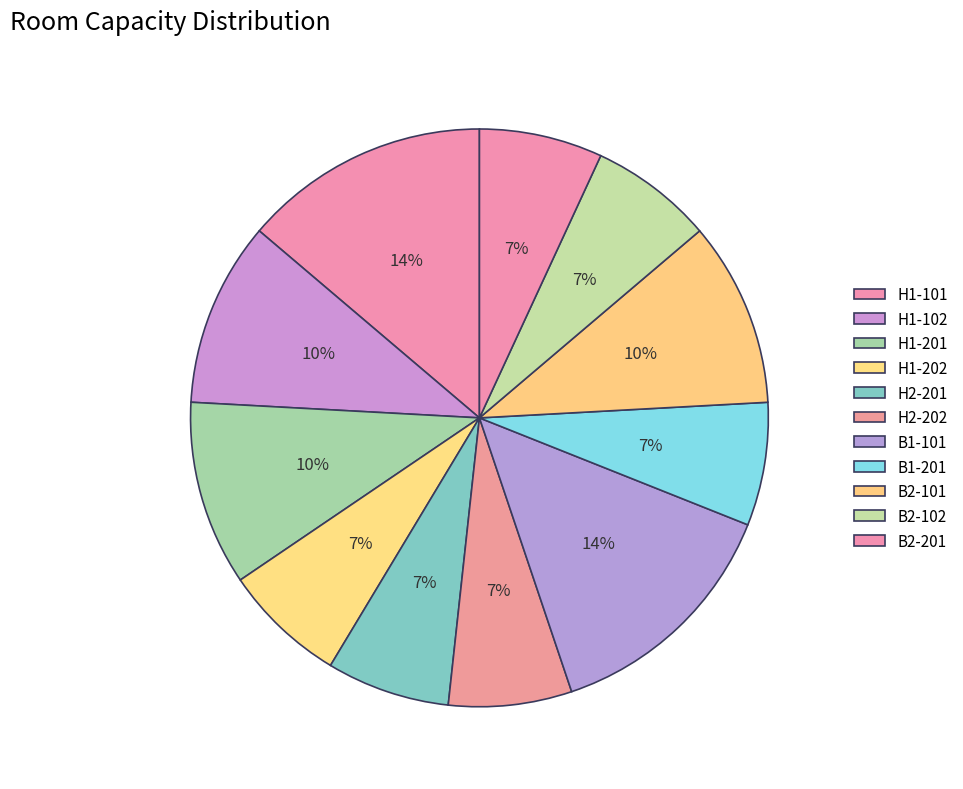

How many segments does this pie chart have?

11